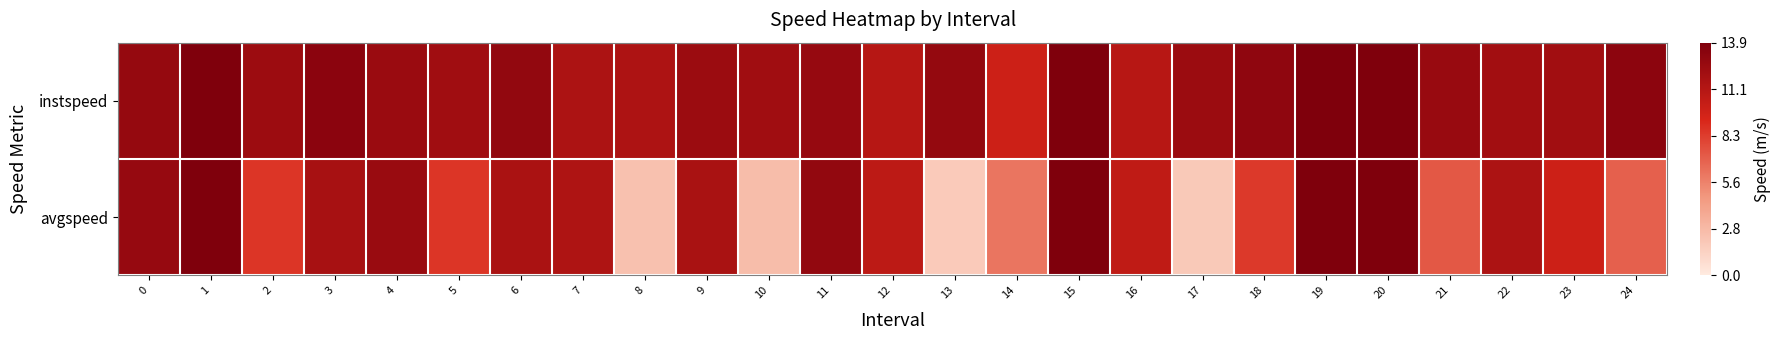

Rank the series at 14 from lowest to highest value.

avgspeed, instspeed